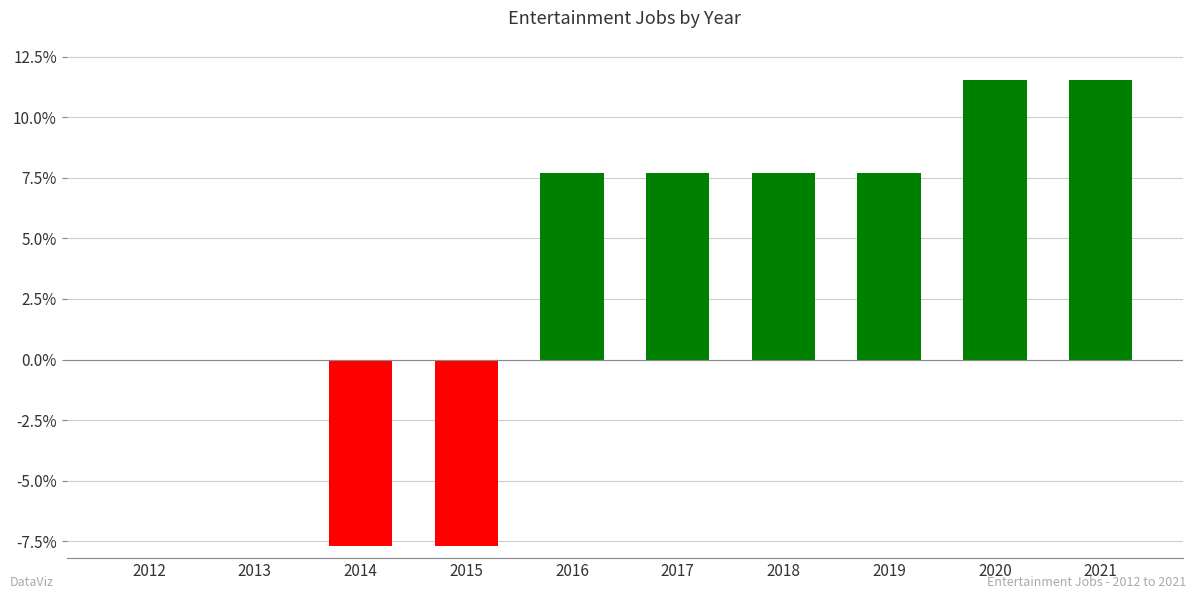

Are the bars horizontal?

No